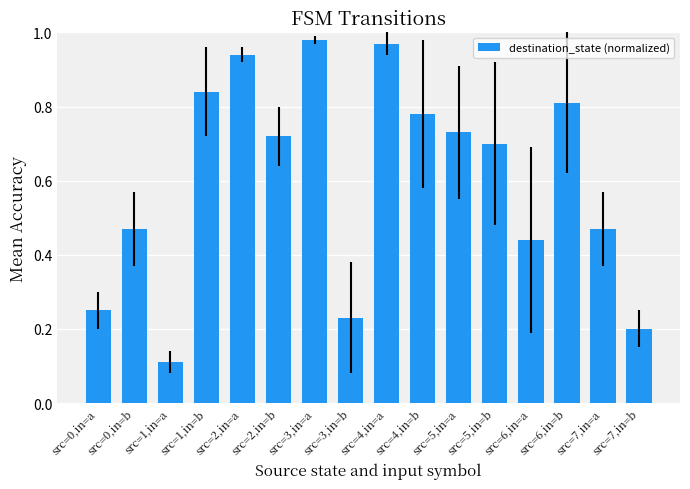

At which category does the chart reach its minimum across all series?

src=1,in=a